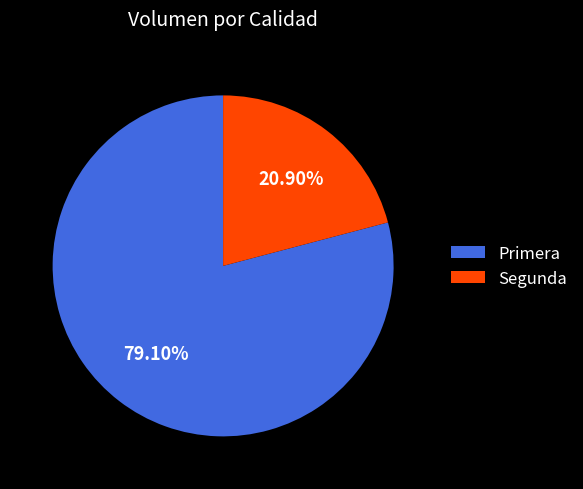

How many segments does this pie chart have?

2